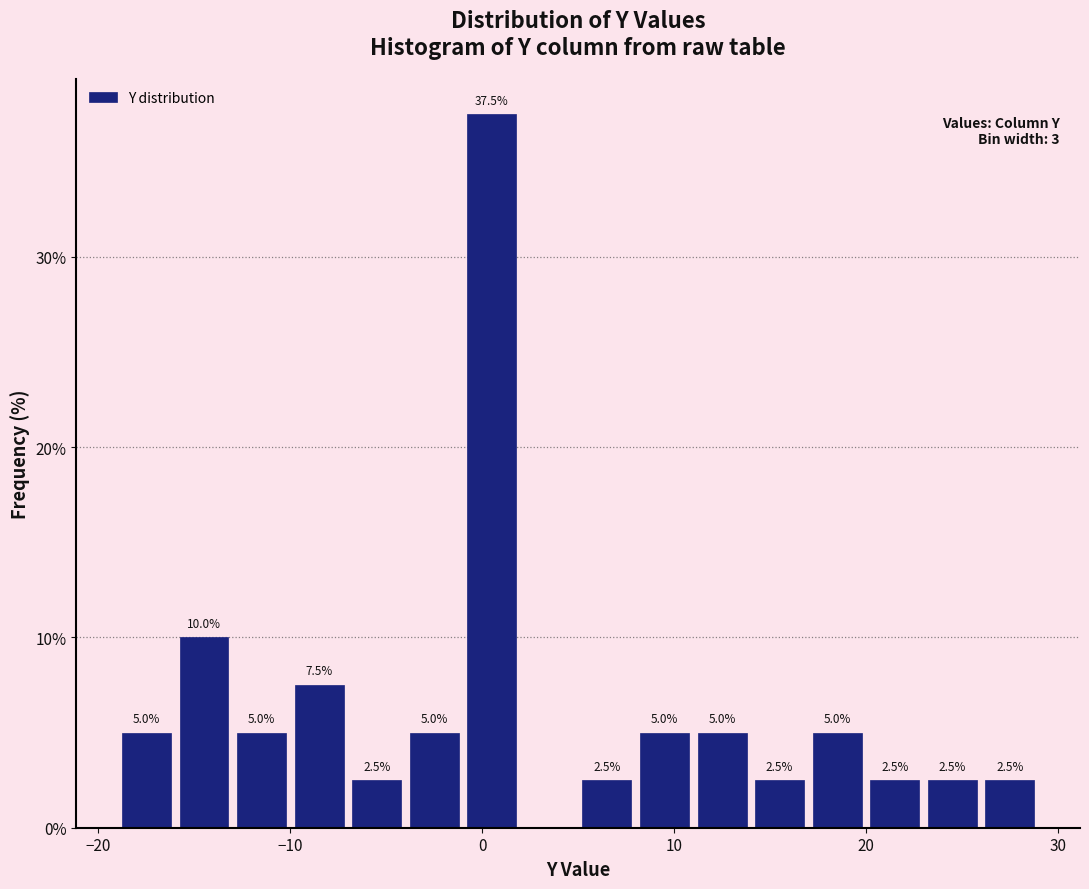

Read against the x-axis, roughly where is the centre of the tallest bar?

1